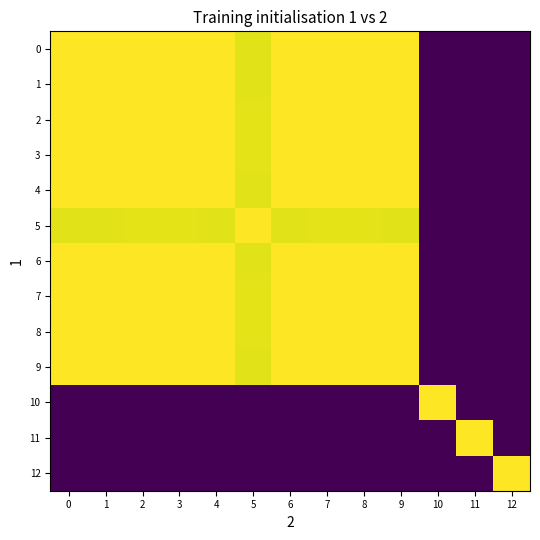

Reading right to left, transcribe all the data shown in this chart.

0: 12=0.0	11=0.0	10=0.0	9=1.0	8=1.0	7=1.0	6=1.0	5=1.0	4=1.0	3=1.0	2=1.0	1=1.0	0=1.0
1: 12=0.0	11=0.0	10=0.0	9=1.0	8=1.0	7=1.0	6=1.0	5=1.0	4=1.0	3=1.0	2=1.0	1=1.0	0=1.0
2: 12=0.0	11=0.0	10=0.0	9=1.0	8=1.0	7=1.0	6=1.0	5=1.0	4=1.0	3=1.0	2=1.0	1=1.0	0=1.0
3: 12=0.0	11=0.0	10=0.0	9=1.0	8=1.0	7=1.0	6=1.0	5=1.0	4=1.0	3=1.0	2=1.0	1=1.0	0=1.0
4: 12=0.0	11=0.0	10=0.0	9=1.0	8=1.0	7=1.0	6=1.0	5=1.0	4=1.0	3=1.0	2=1.0	1=1.0	0=1.0
5: 12=0.0	11=0.0	10=0.0	9=1.0	8=1.0	7=1.0	6=1.0	5=1.0	4=1.0	3=1.0	2=1.0	1=1.0	0=1.0
6: 12=0.0	11=0.0	10=0.0	9=1.0	8=1.0	7=1.0	6=1.0	5=1.0	4=1.0	3=1.0	2=1.0	1=1.0	0=1.0
7: 12=0.0	11=0.0	10=0.0	9=1.0	8=1.0	7=1.0	6=1.0	5=1.0	4=1.0	3=1.0	2=1.0	1=1.0	0=1.0
8: 12=0.0	11=0.0	10=0.0	9=1.0	8=1.0	7=1.0	6=1.0	5=1.0	4=1.0	3=1.0	2=1.0	1=1.0	0=1.0
9: 12=0.0	11=0.0	10=0.0	9=1.0	8=1.0	7=1.0	6=1.0	5=1.0	4=1.0	3=1.0	2=1.0	1=1.0	0=1.0
10: 12=0.0	11=0.0	10=1.0	9=0.0	8=0.0	7=0.0	6=0.0	5=0.0	4=0.0	3=0.0	2=0.0	1=0.0	0=0.0
11: 12=0.0	11=1.0	10=0.0	9=0.0	8=0.0	7=0.0	6=0.0	5=0.0	4=0.0	3=0.0	2=0.0	1=0.0	0=0.0
12: 12=1.0	11=0.0	10=0.0	9=0.0	8=0.0	7=0.0	6=0.0	5=0.0	4=0.0	3=0.0	2=0.0	1=0.0	0=0.0